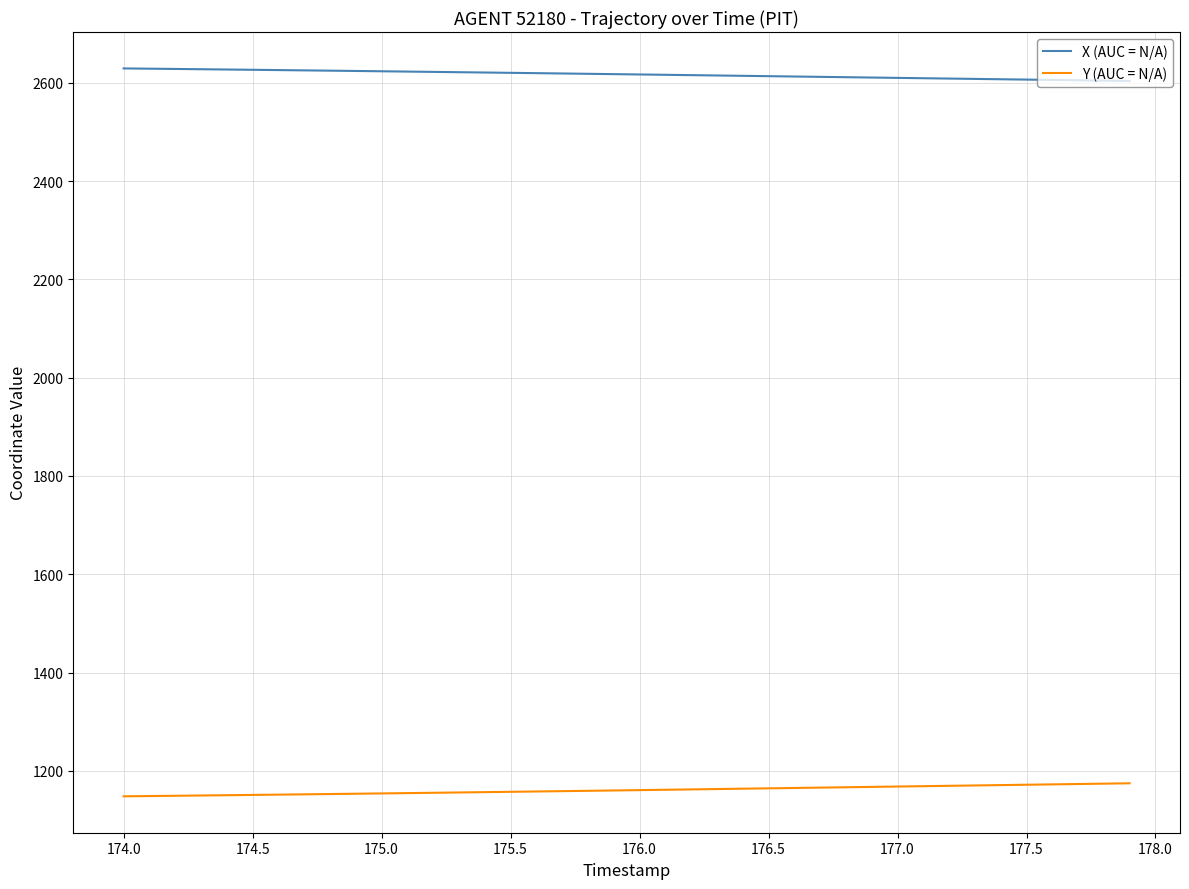

True or false: X (AUC = N/A) and Y (AUC = N/A) cross at least once.

False